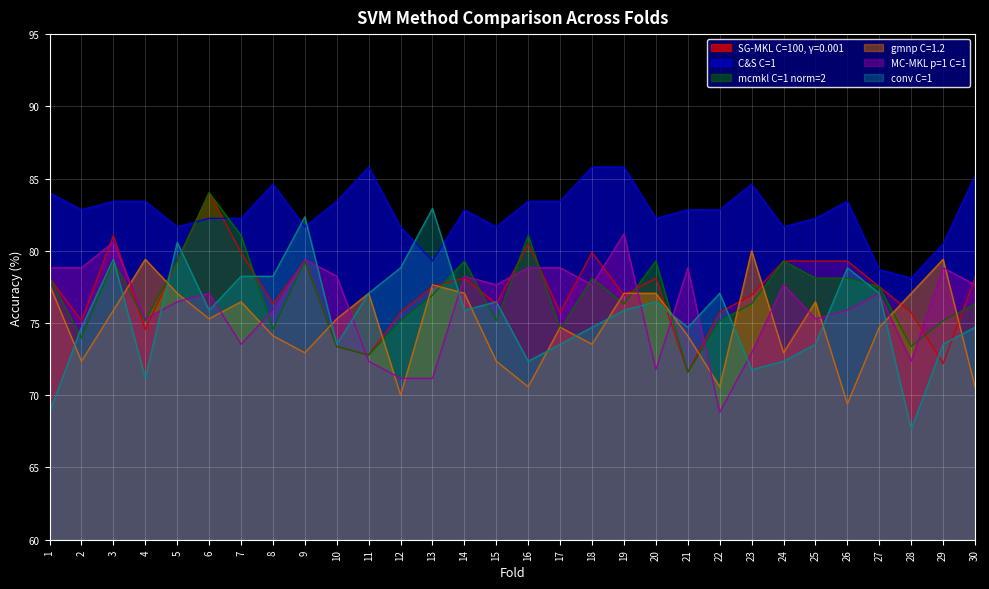

True or false: C&S C=1 and gmnp C=1.2 cross at least once.

False